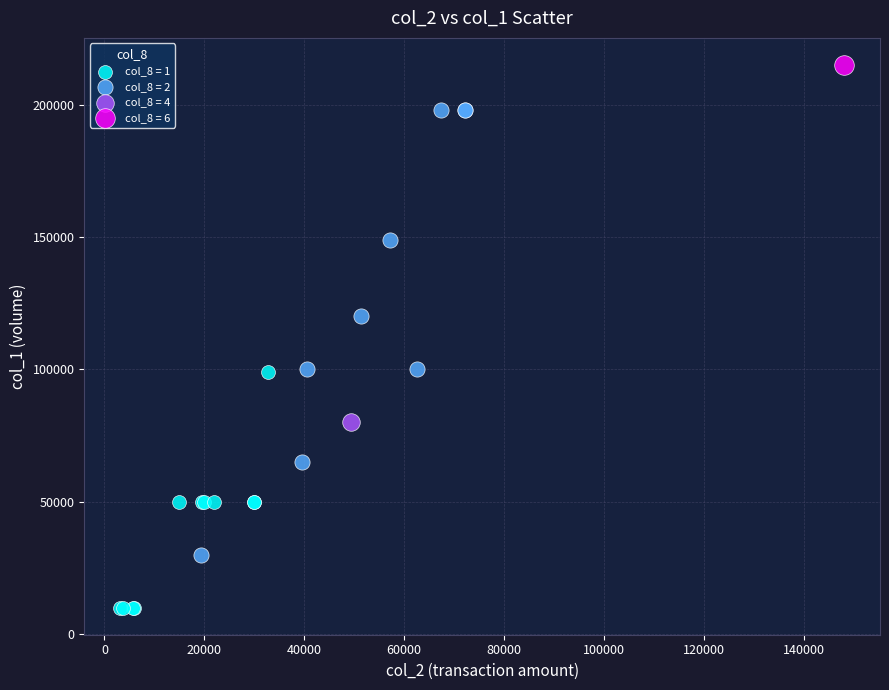

Which series contains the highest Y value?

col_8 = 6